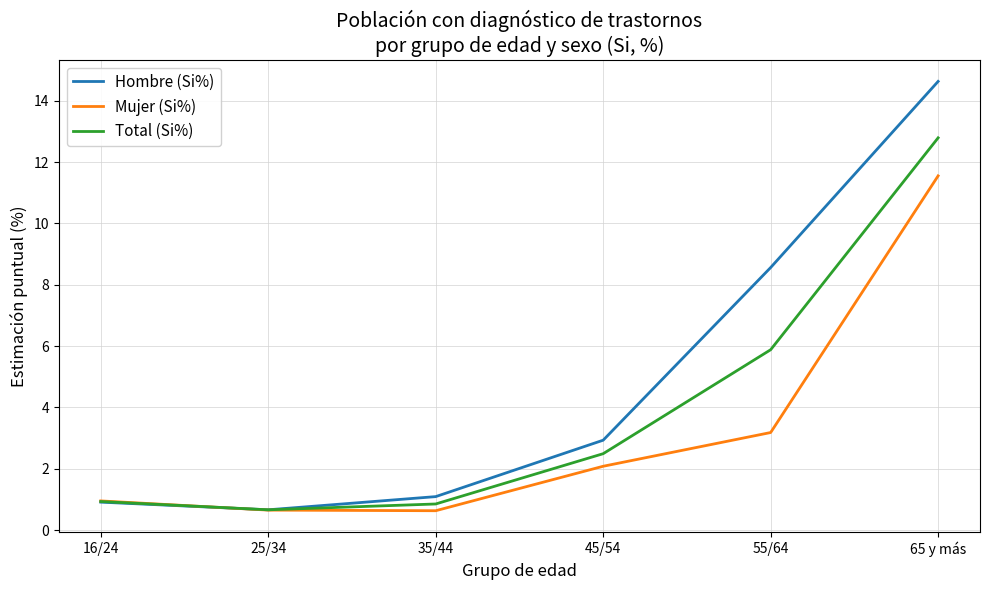

Which category has the highest value in the Total (Si%) series?

65 y más